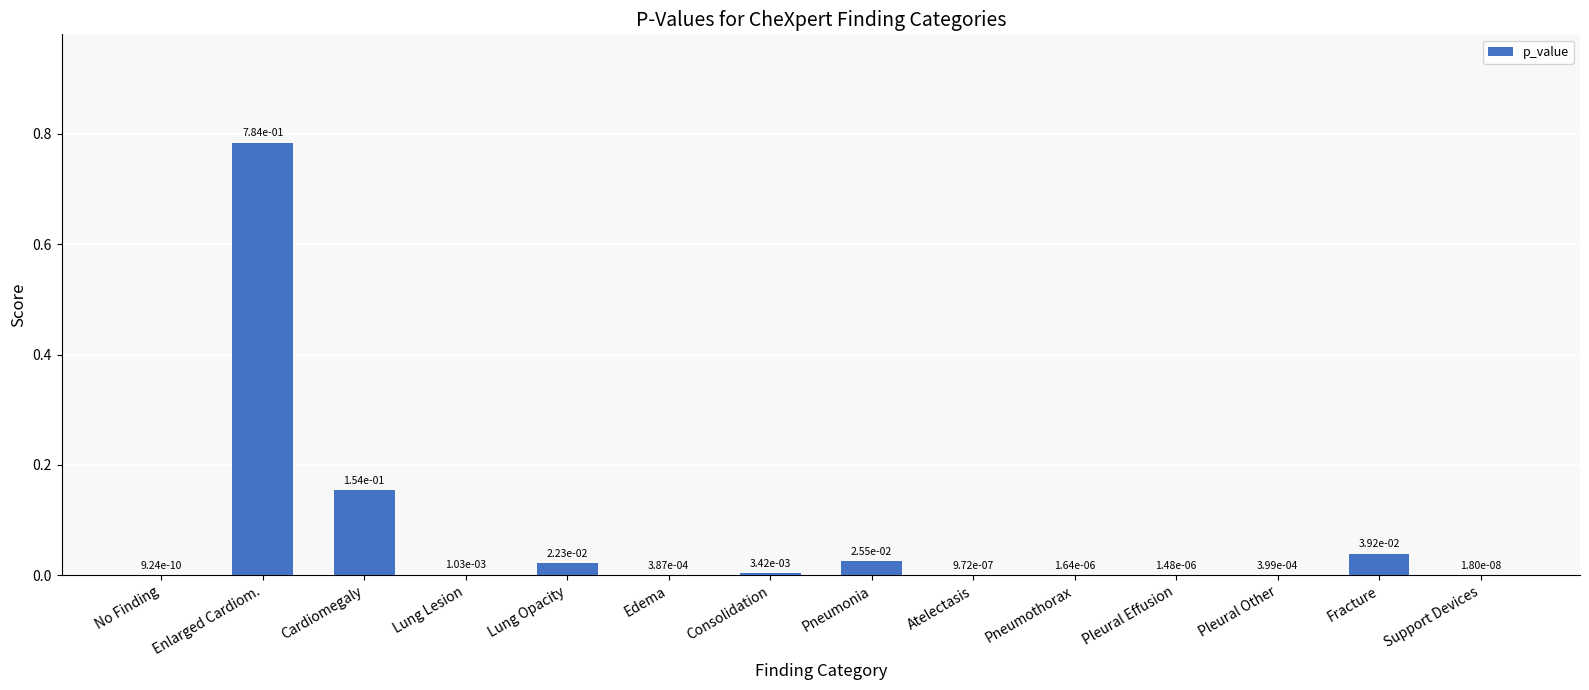

Which category has the highest value across all series?

Enlarged Cardiom.